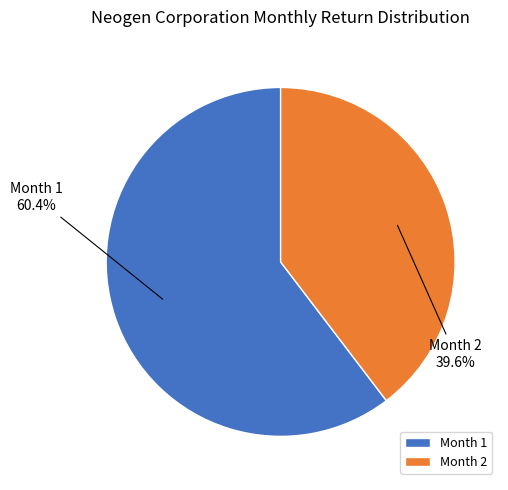

What percentage do Month 2 and Month 1 together represent?

100.0%